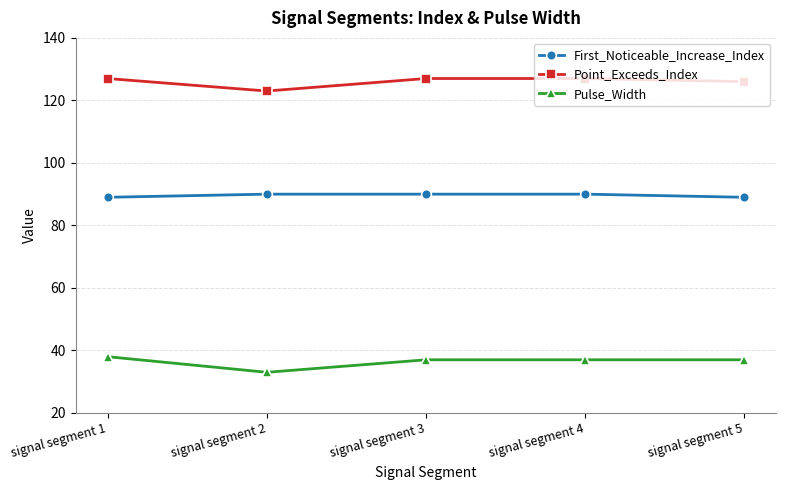

What is the average value of the First_Noticeable_Increase_Index series?

90